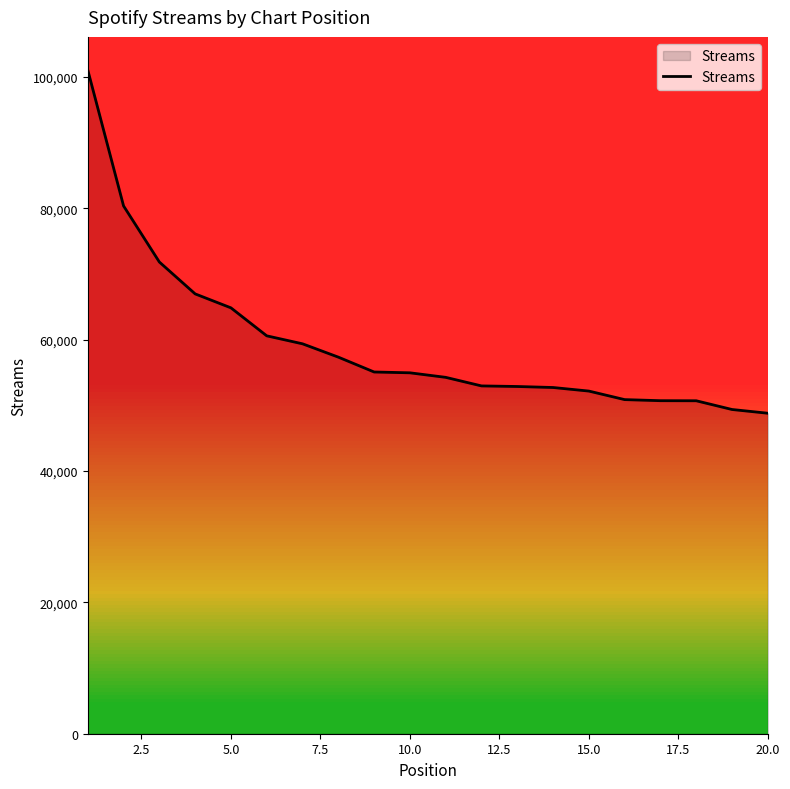

Between 5.0 and 10.0, which is larger?

5.0